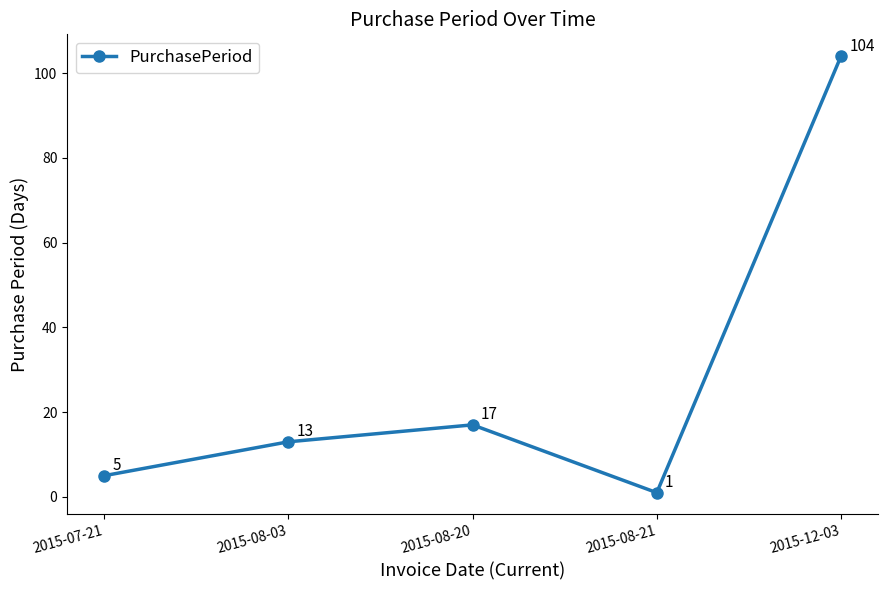

What is the change in value from 2015-07-21 to 2015-08-03?

+8